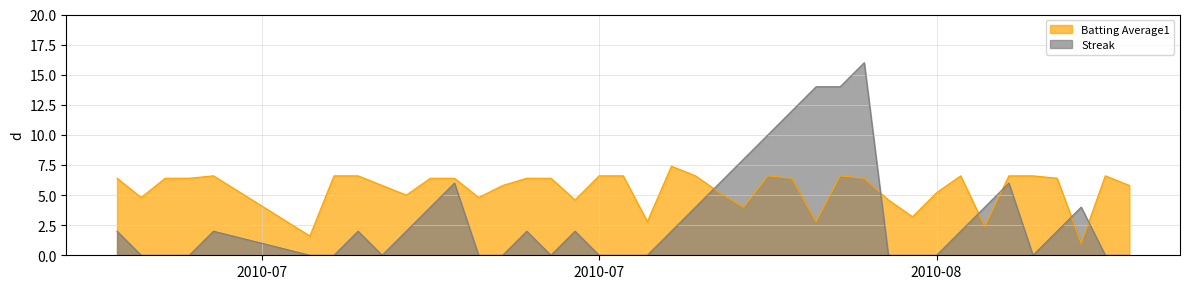

Which has a higher value, 36 or 14?

36